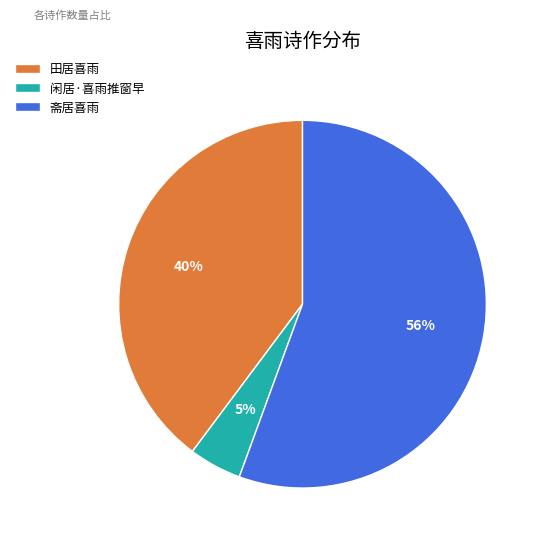

Is it true that 斋居喜雨 is 56% of the pie?

True